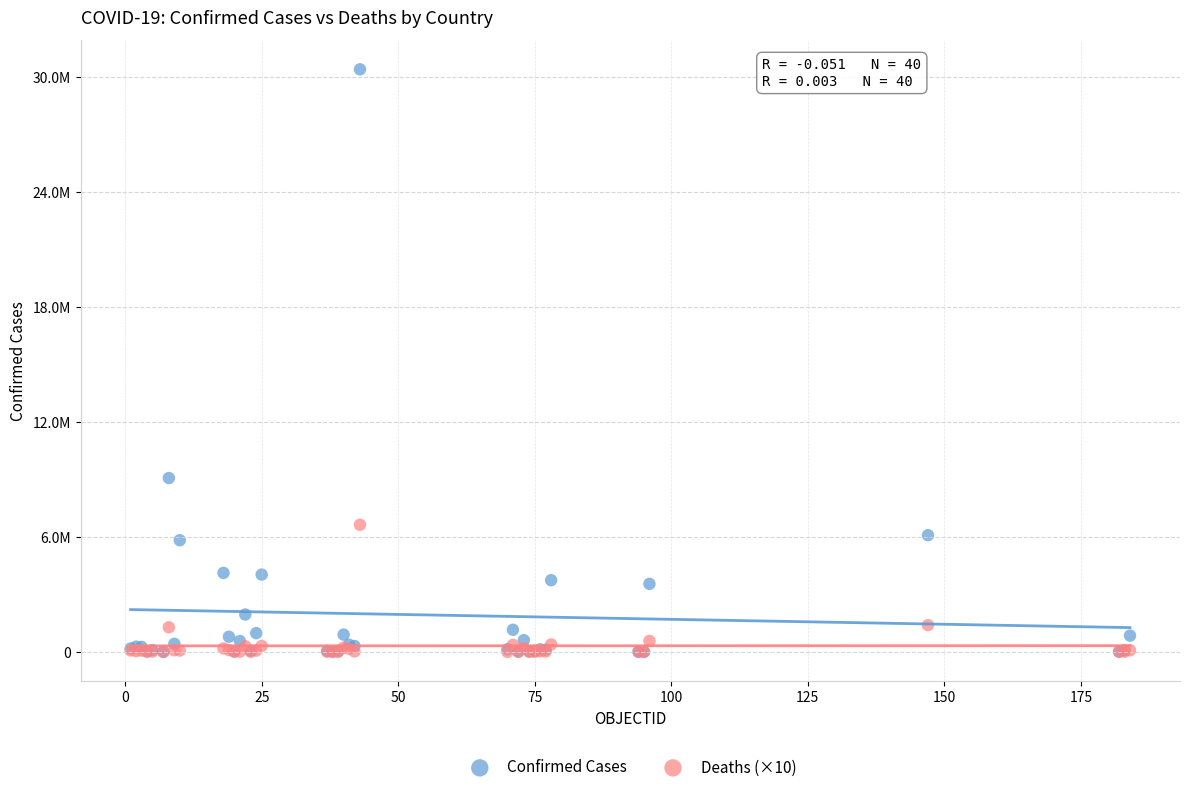

What are all the series names shown in the legend?

Confirmed Cases, Deaths (×10)